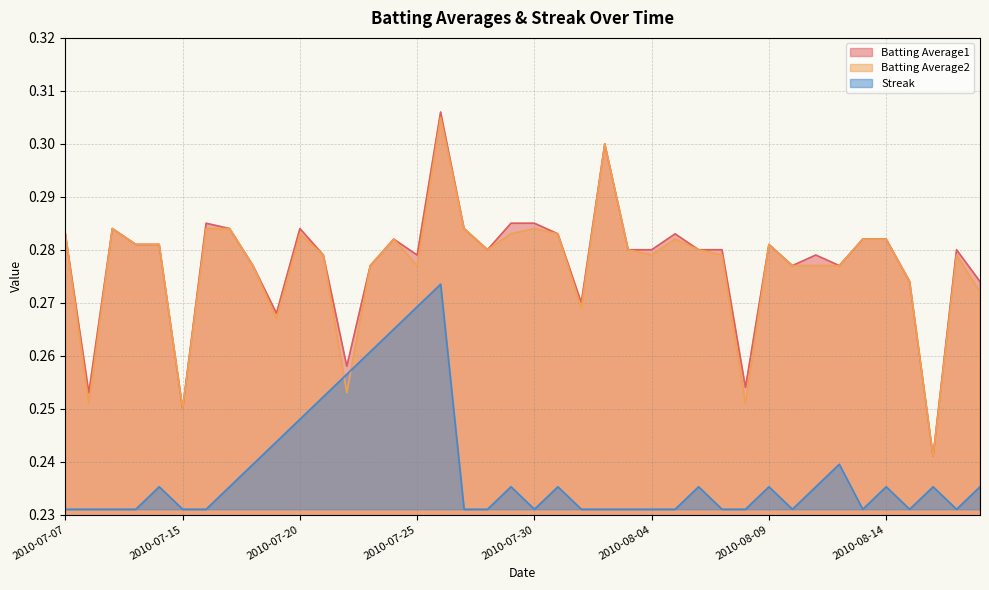

Which category has the highest value in the Streak series?

2010-07-26